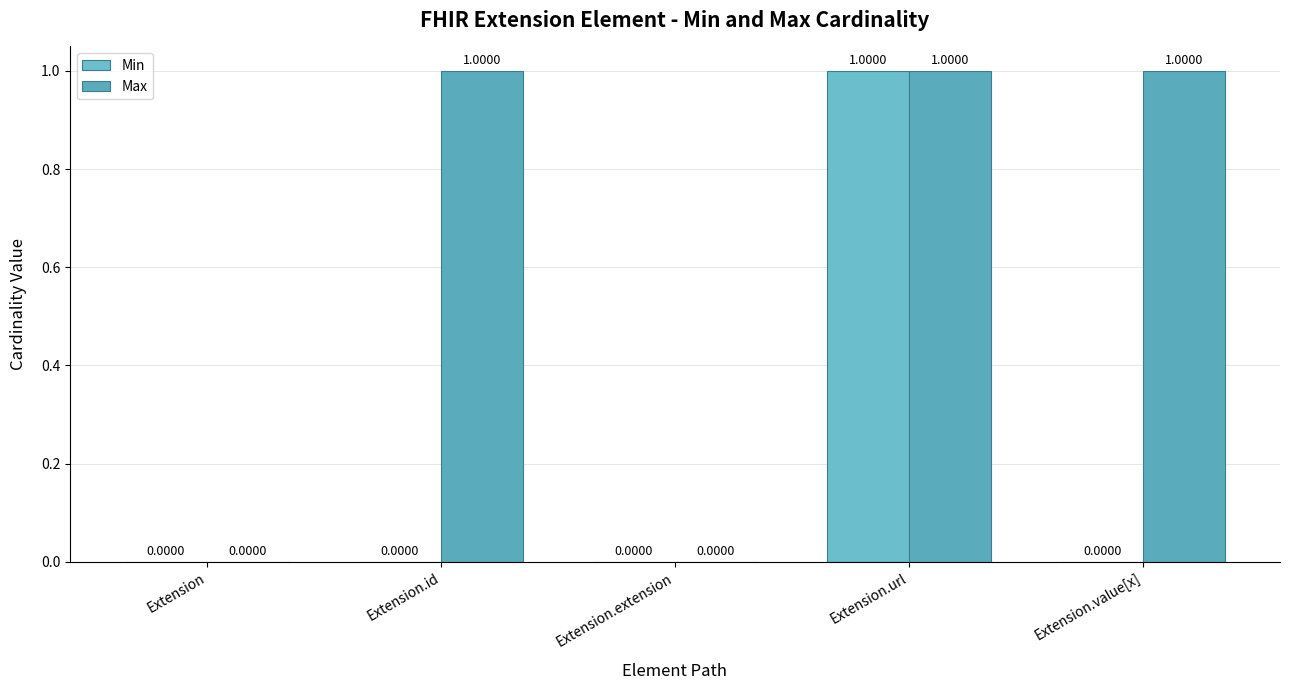

What is the total value across all series at Extension.url?

2